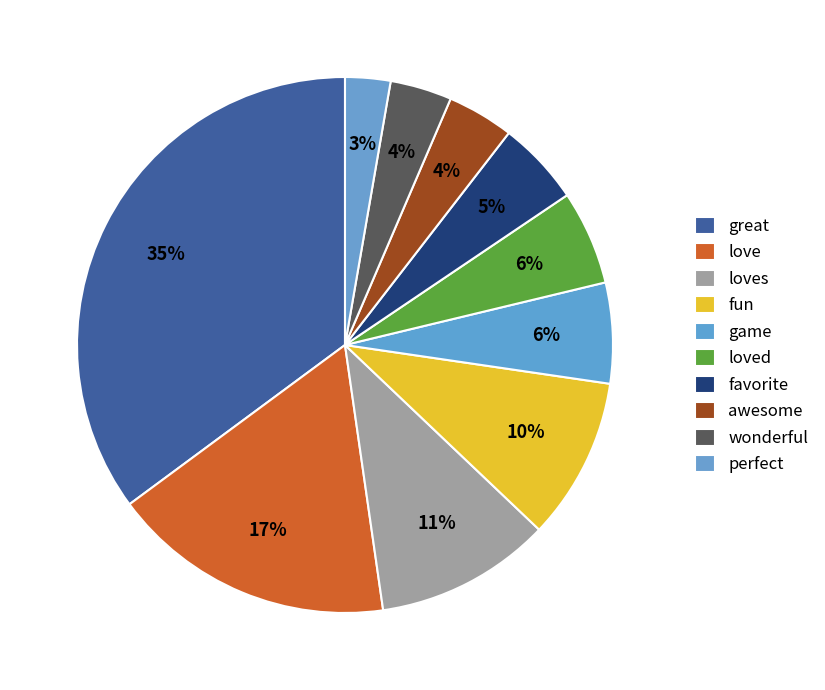

Which category has the biggest portion of the pie?

great